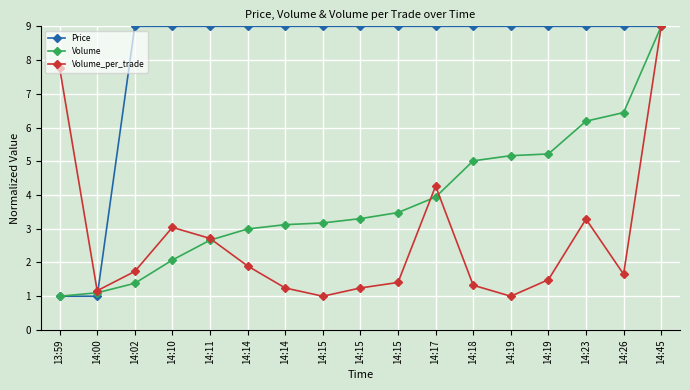

What is the difference between the maximum and second lowest values in the Volume_per_trade series?

8.0